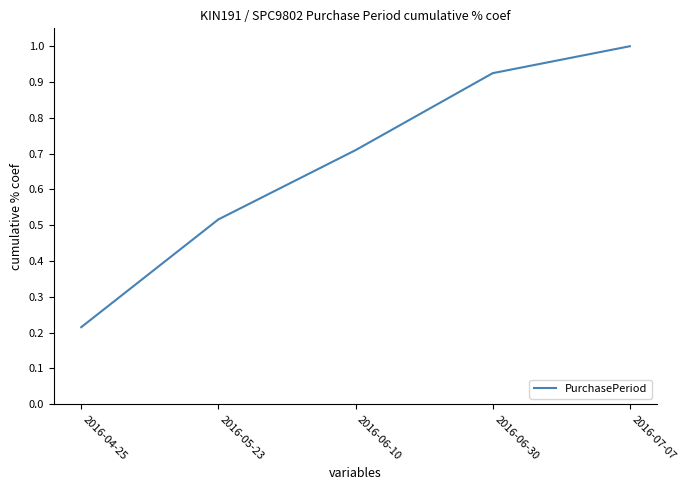

What position from the right is 2016-05-23?

4